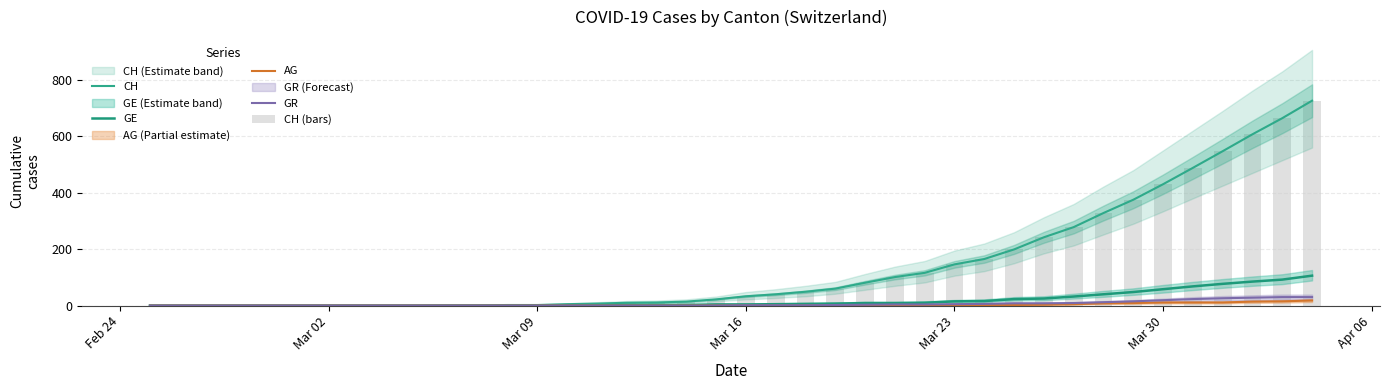

Reading left to right, what are all the values shown in this chart?

CH: 0	0	0	0	0	0	0	0	0	0	1	1	2	2	5	7	10	11	14	22	33	40	49	60	81	101	116	146	165	199	242	278	328	375	430	488	547	607	664	726
GE: 0	0	0	0	0	0	0	0	0	0	0	0	0	0	1	1	2	2	2	4	4	5	6	7	9	9	10	15	16	23	25	32	40	48	58	68	77	85	92	106
AG: 0	0	0	0	0	0	0	0	0	0	0	0	0	0	0	0	0	0	0	0	0	0	0	1	1	1	1	2	2	2	3	5	8	9	11	11	11	14	15	18
GR: 0	0	0	0	0	0	0	0	0	0	0	0	0	0	0	0	0	0	0	0	1	1	1	2	3	4	4	5	6	8	8	9	12	15	19	23	26	28	30	30
CH (bars): 0	0	0	0	0	0	0	0	0	0	1	1	2	2	5	7	10	11	14	22	33	40	49	60	81	101	116	146	165	199	242	278	328	375	430	488	547	607	664	726